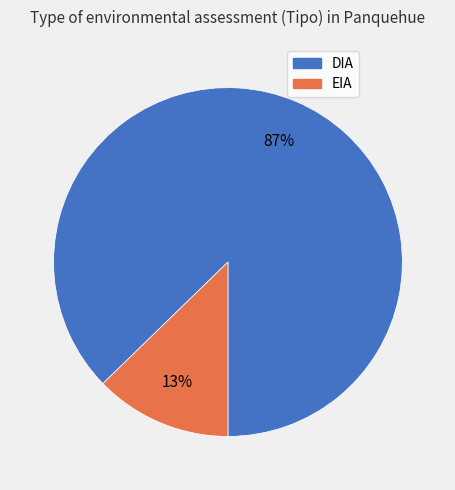

Combined, do EIA and DIA account for over 50%?

Yes